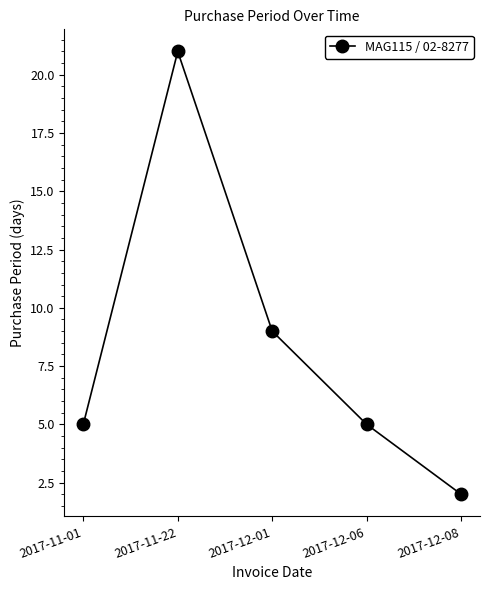

What is the change in value from 2017-11-01 to 2017-12-08?

-3